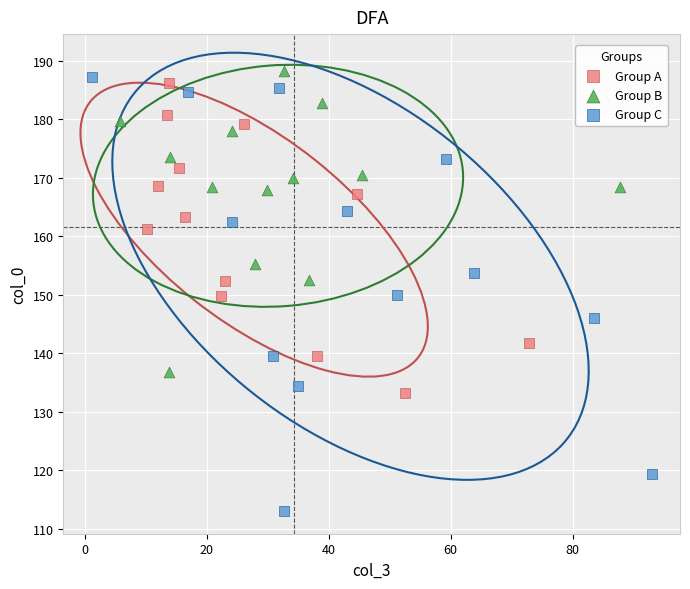

Which series reaches the minimum Y coordinate?

Group C